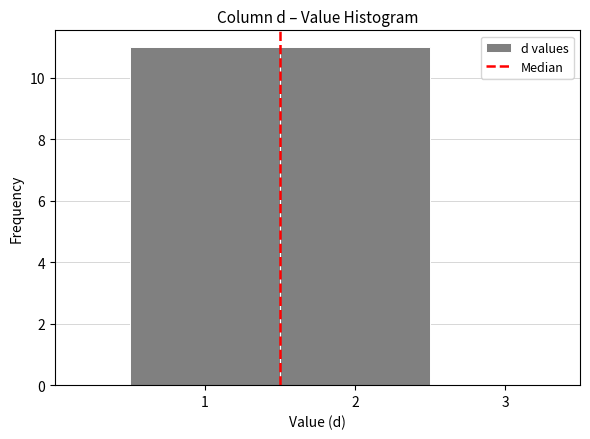

Reading left to right, transcribe this chart: for each bar, give the range it covers on the x-axis and its height. The values are not printed on the chart, so give them approximately, as read against the axis.

0.5 to 1.5: 11
1.5 to 2.5: 11